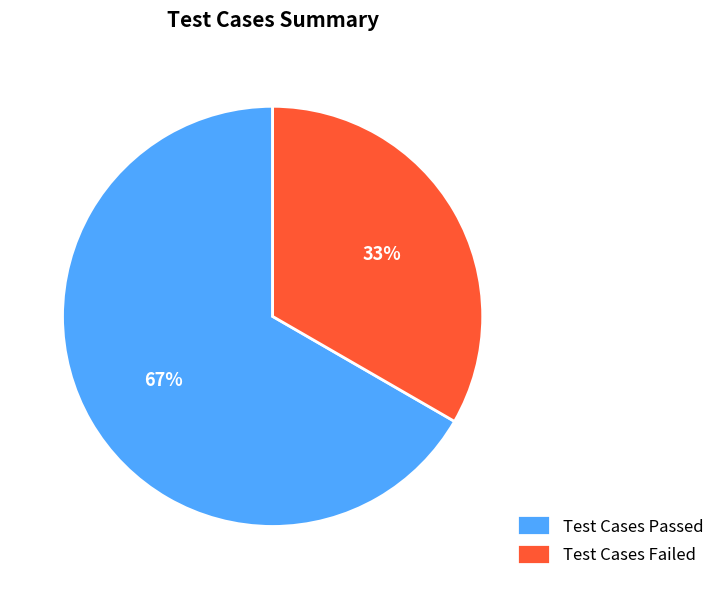

Is Test Cases Passed the majority of the pie?

Yes